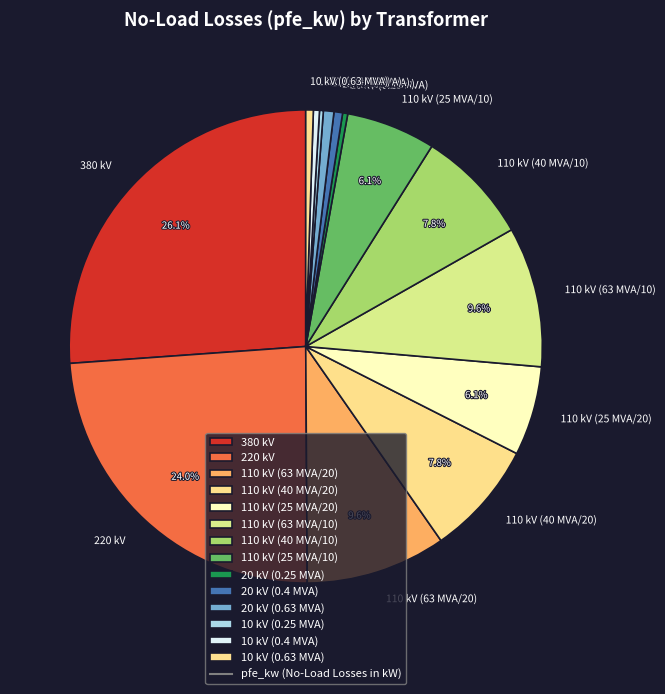

Which slice is the largest?

380 kV